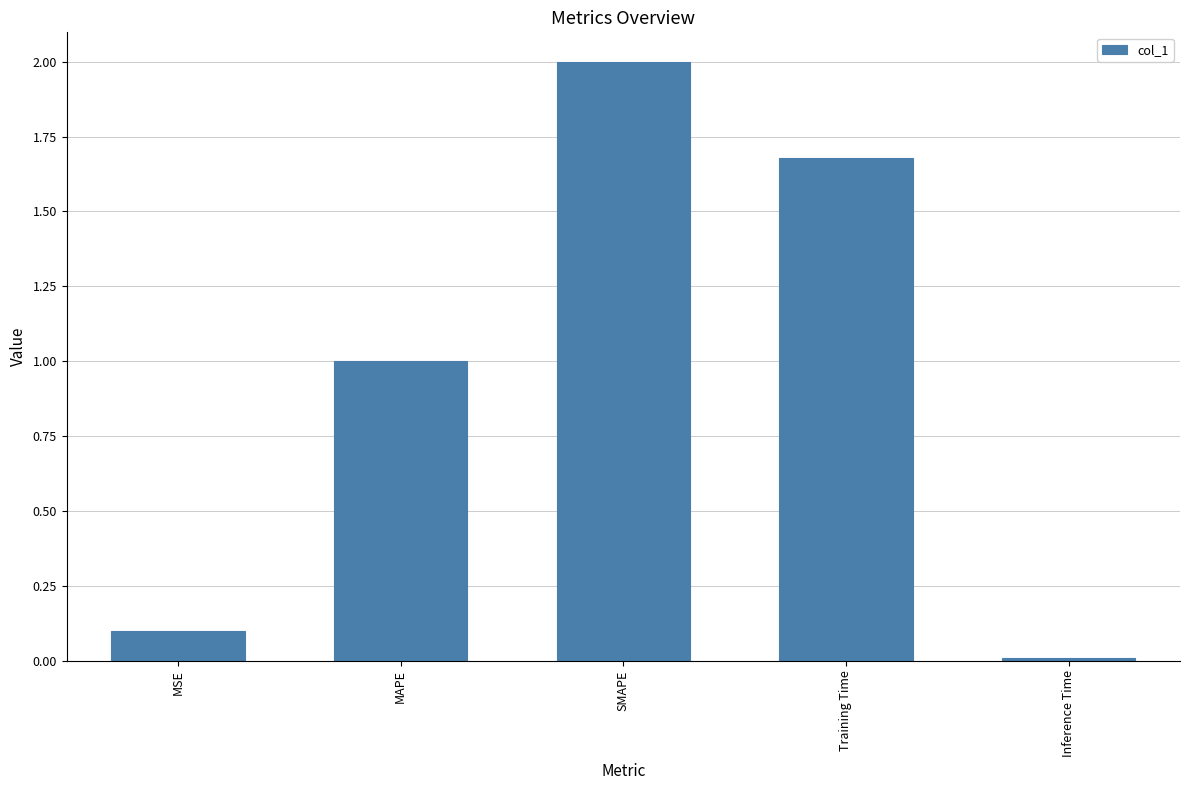

Rank the categories by value from highest to lowest.

SMAPE, Training Time, MAPE, MSE, Inference Time